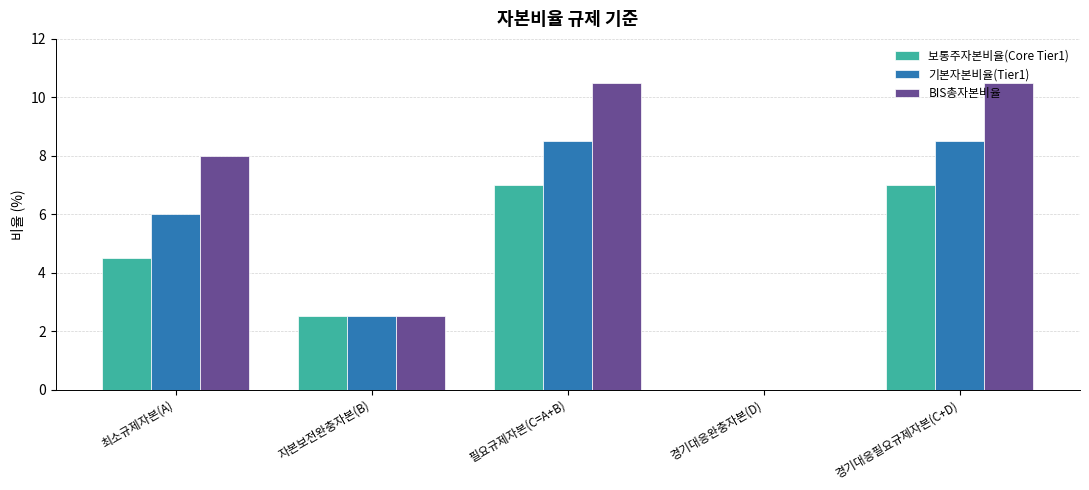

Is it true that 기본자본비율(Tier1) equals 9.5 at 최소규제자본(A)?

False